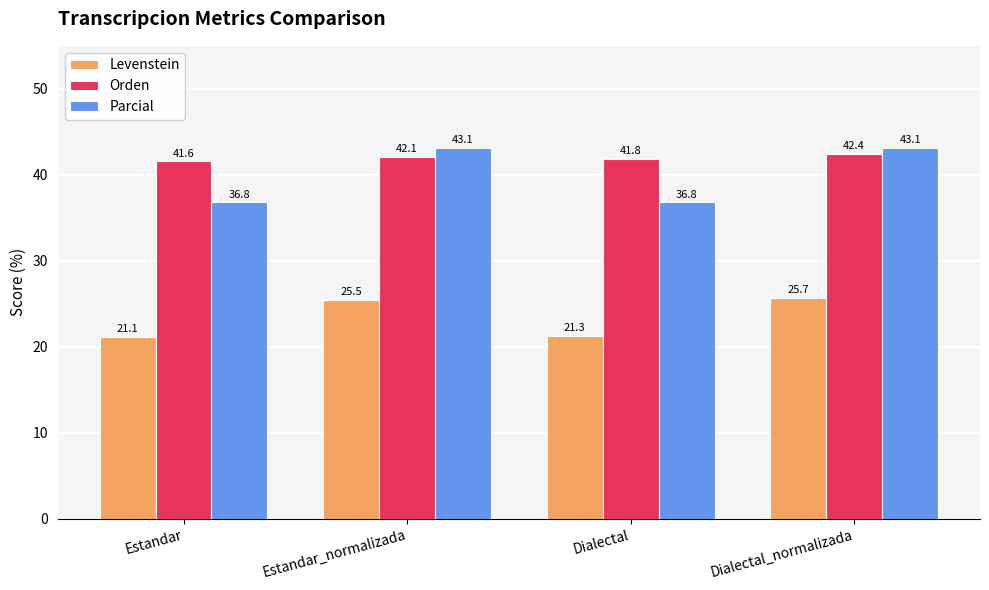

Rank the series by their maximum value, from lowest to highest.

Levenstein, Orden, Parcial